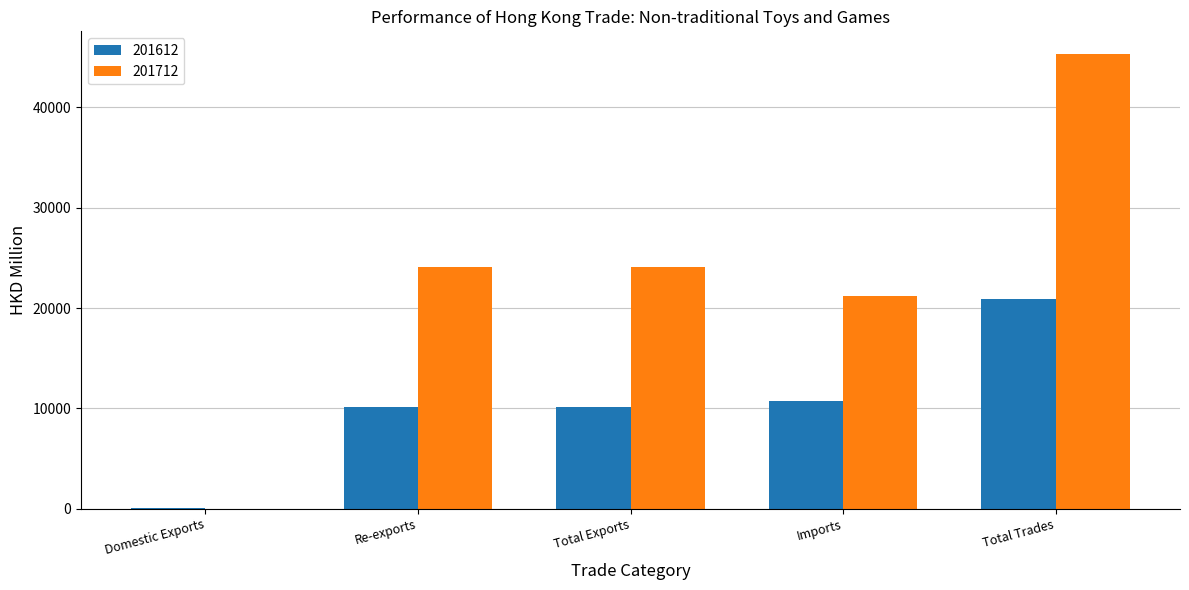

Are the bars horizontal?

No